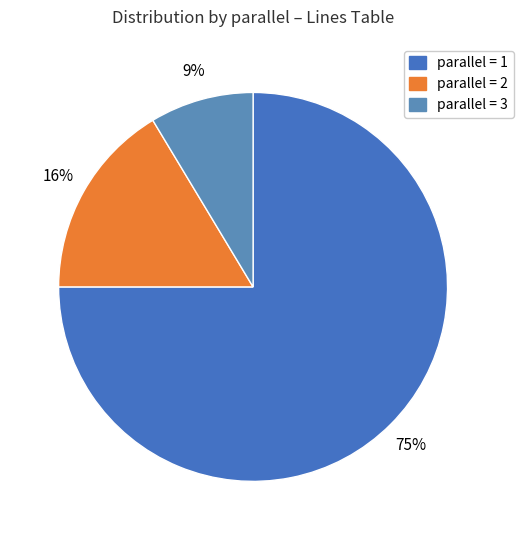

How many slices are in this pie chart?

3